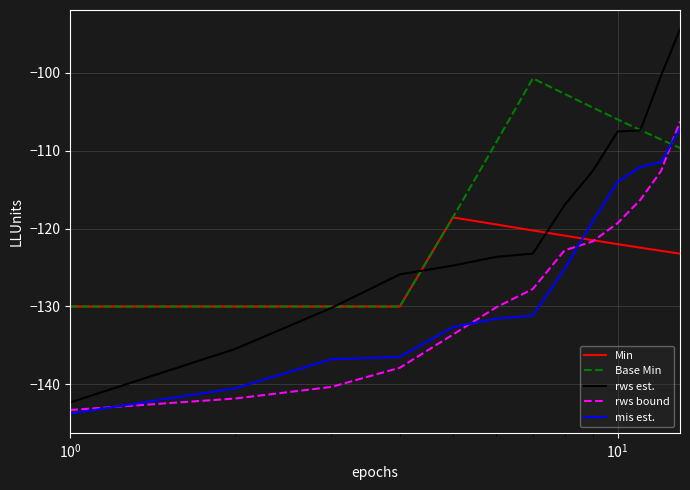

True or false: mis est. and rws est. intersect in this chart.

False